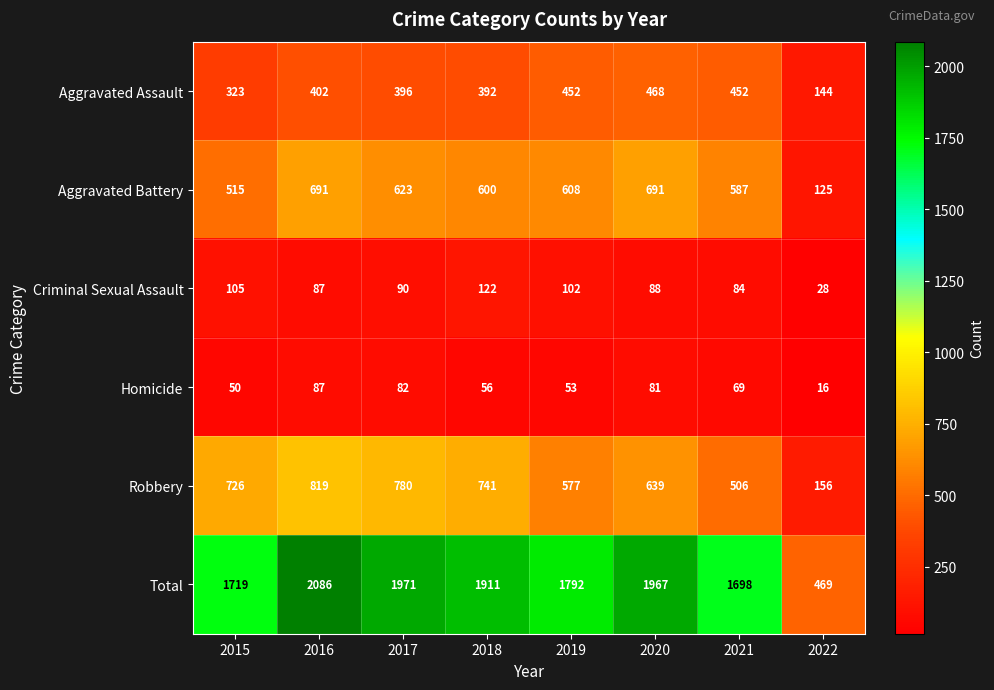

What is the spread (max minus min) of values at 2021?

1629